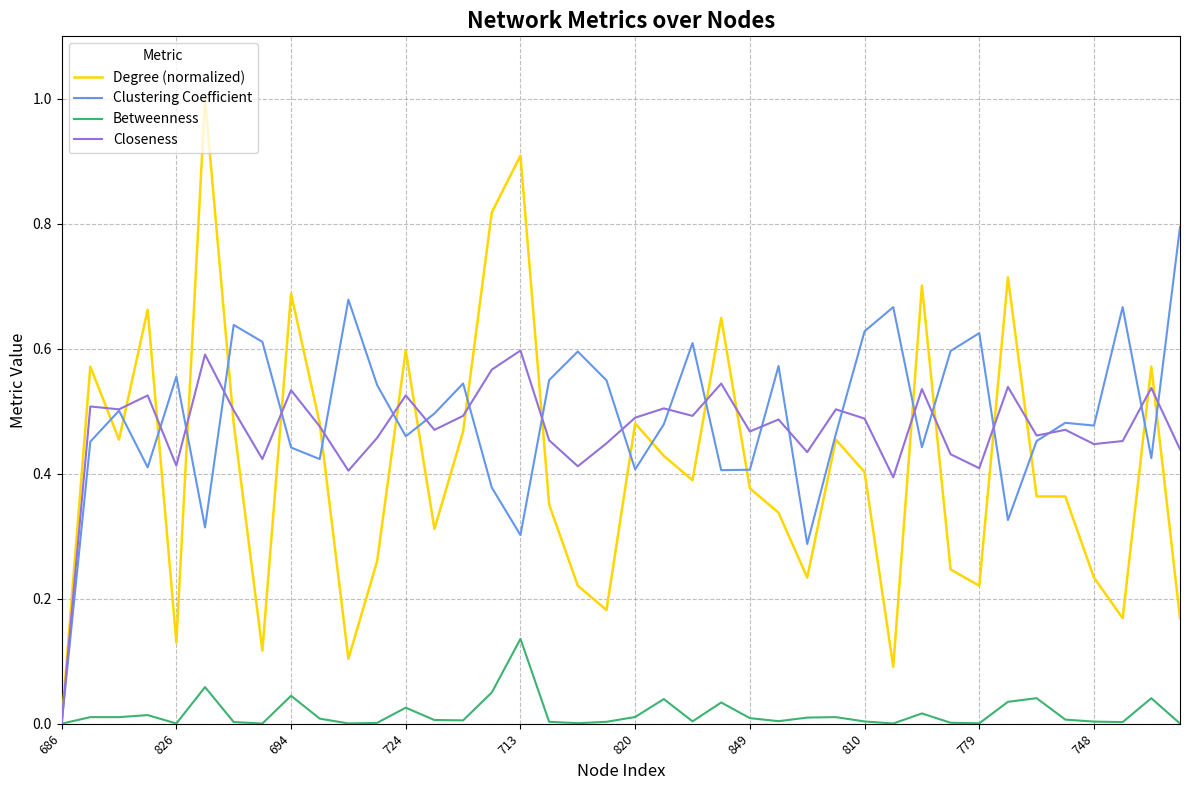

In Closeness, how many points are higher than both neighbors (excluding endpoints)?

14